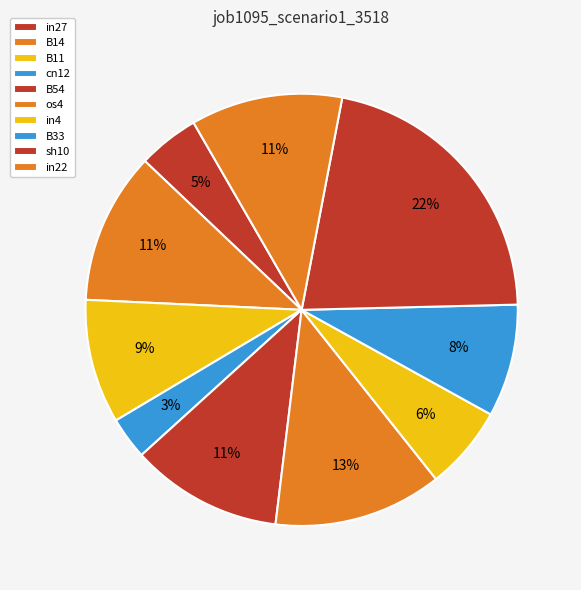

To the nearest percent, what is the difference between the largest and smallest slice percentages?

18%